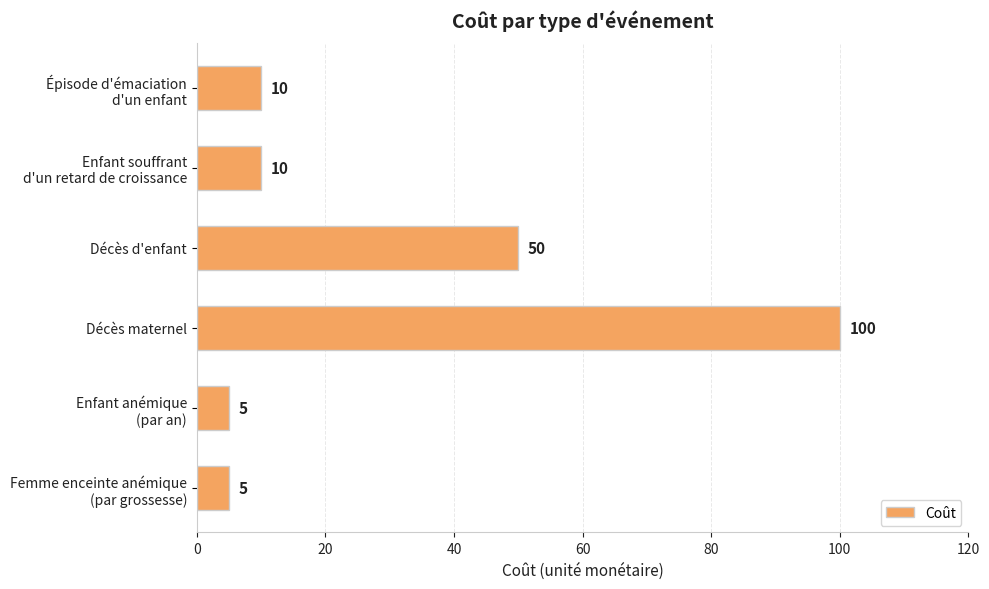

The chart shows a value of 100 at Décès maternel. True or false?

True